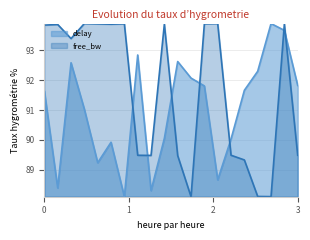

Rank the series by their average value, from highest to lowest.

free_bw, delay